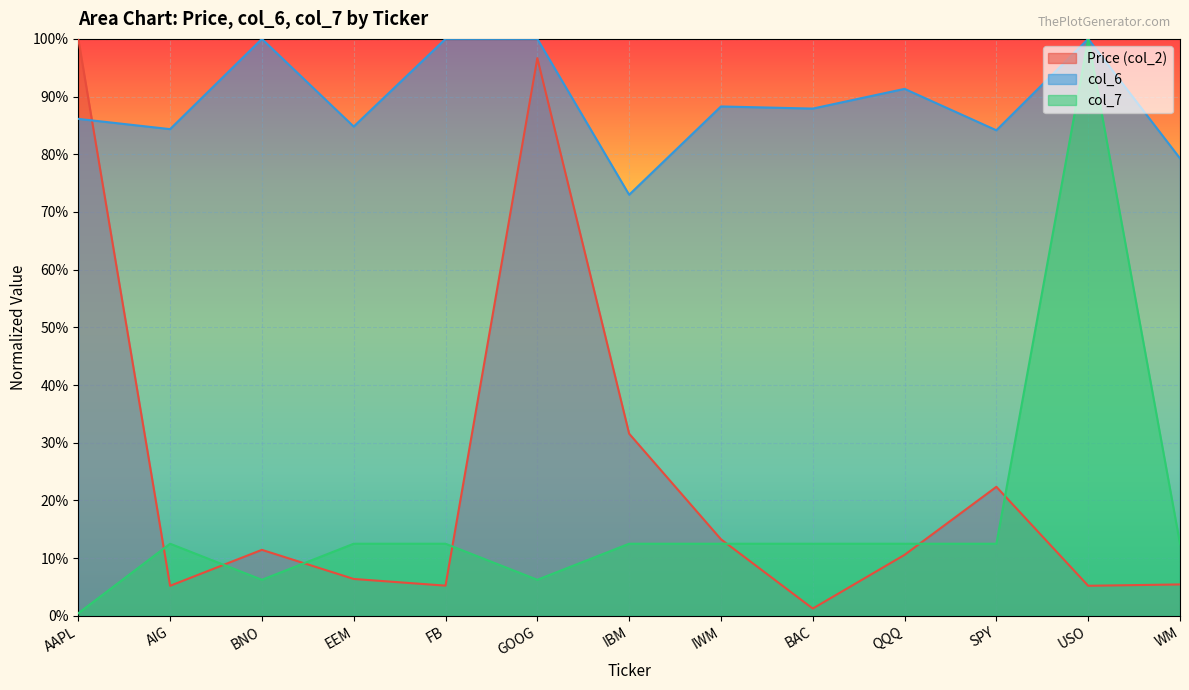

Reading right to left, extract all data points from this chart.

Price (col_2): WM=0.1	USO=0.1	SPY=0.2	QQQ=0.1	BAC=0.0	IWM=0.1	IBM=0.3	GOOG=1.0	FB=0.1	EEM=0.1	BNO=0.1	AIG=0.1	AAPL=1.0
col_6: WM=0.8	USO=1.0	SPY=0.8	QQQ=0.9	BAC=0.9	IWM=0.9	IBM=0.7	GOOG=1.0	FB=1.0	EEM=0.8	BNO=1.0	AIG=0.8	AAPL=0.9
col_7: WM=0.1	USO=1.0	SPY=0.1	QQQ=0.1	BAC=0.1	IWM=0.1	IBM=0.1	GOOG=0.1	FB=0.1	EEM=0.1	BNO=0.1	AIG=0.1	AAPL=0.0